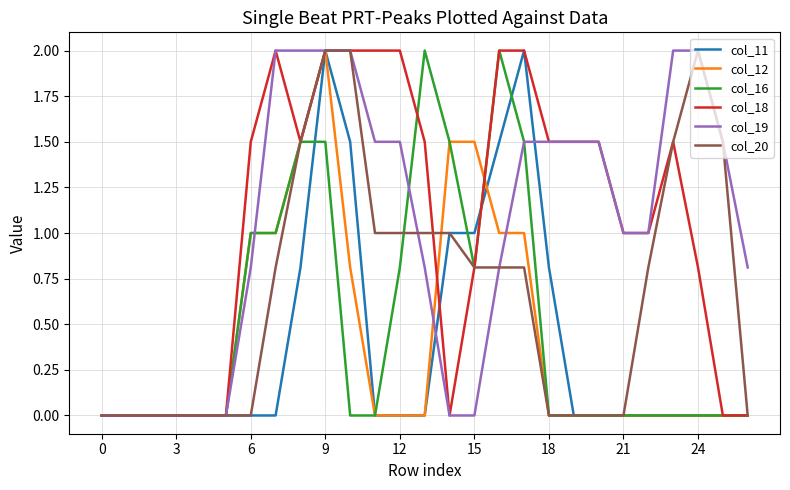

What is the greatest value displayed?

2.0